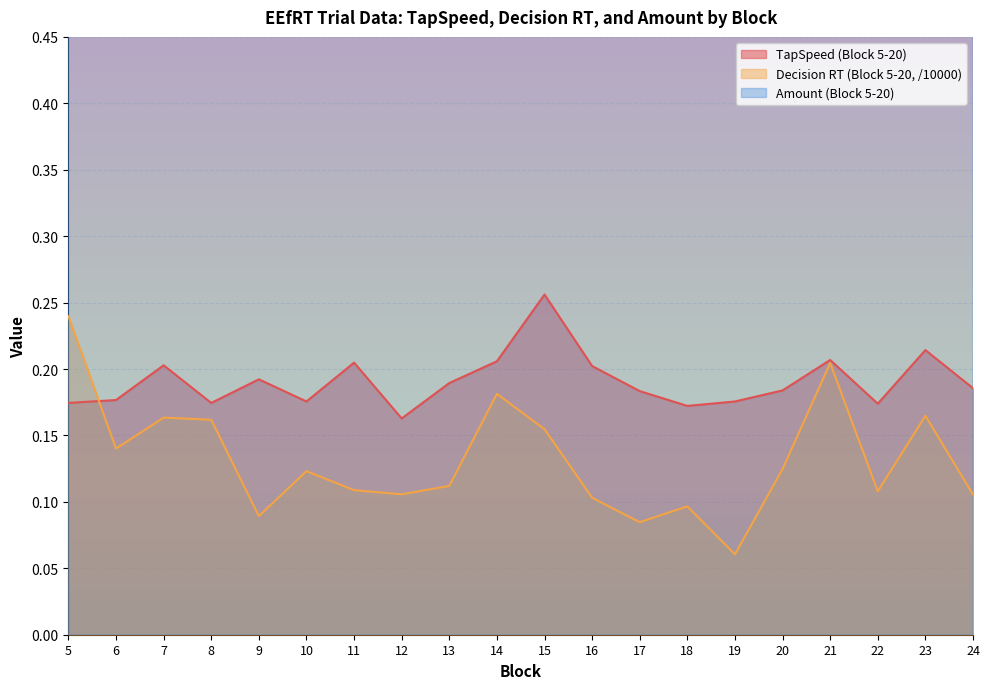

How many interior local valleys does the Amount (Block 5-20) series have?

6